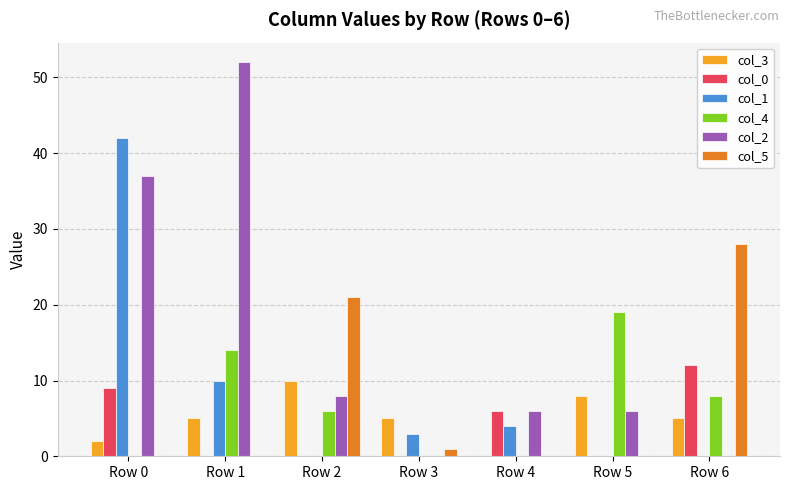

Reading left to right, transcribe all the data shown in this chart.

col_3: Row 0=2	Row 1=5	Row 2=10	Row 3=5	Row 4=0	Row 5=8	Row 6=5
col_0: Row 0=9	Row 1=0	Row 2=0	Row 3=0	Row 4=6	Row 5=0	Row 6=12
col_1: Row 0=42	Row 1=10	Row 2=0	Row 3=3	Row 4=4	Row 5=0	Row 6=0
col_4: Row 0=0	Row 1=14	Row 2=6	Row 3=0	Row 4=0	Row 5=19	Row 6=8
col_2: Row 0=37	Row 1=52	Row 2=8	Row 3=0	Row 4=6	Row 5=6	Row 6=0
col_5: Row 0=0	Row 1=0	Row 2=21	Row 3=1	Row 4=0	Row 5=0	Row 6=28